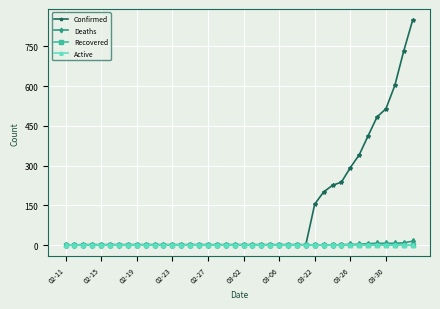

Which series has the widest spread of values?

Confirmed